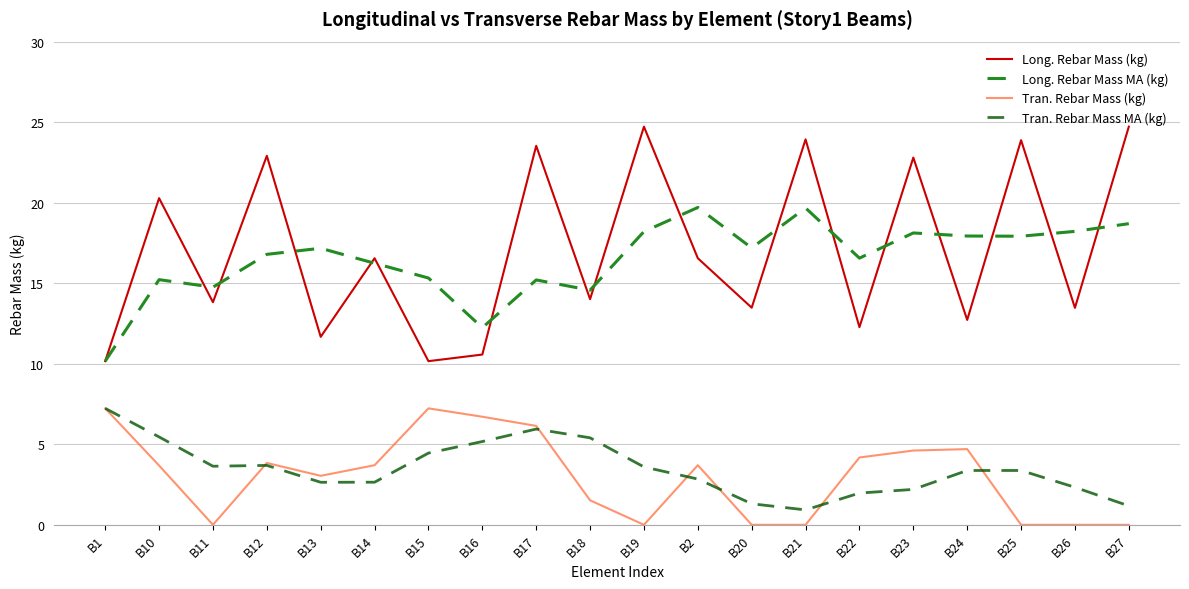

How many interior local valleys does the Long. Rebar Mass (kg) series have?

8